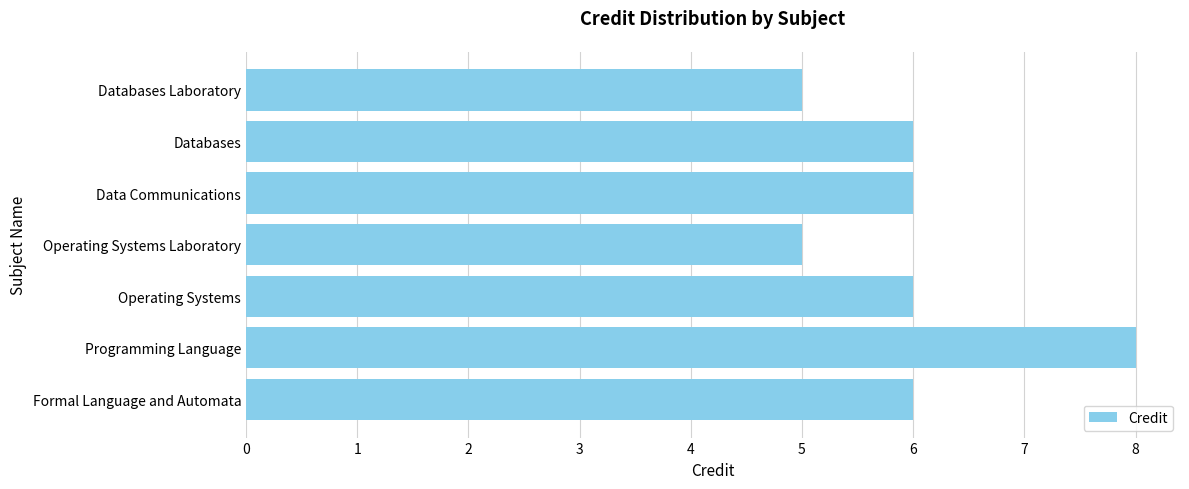

How many series are shown in this chart?

1